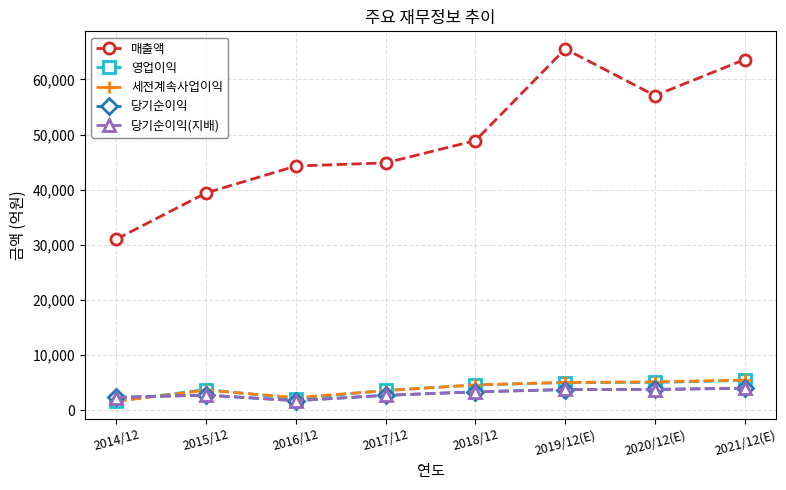

What is the greatest value displayed?

65513